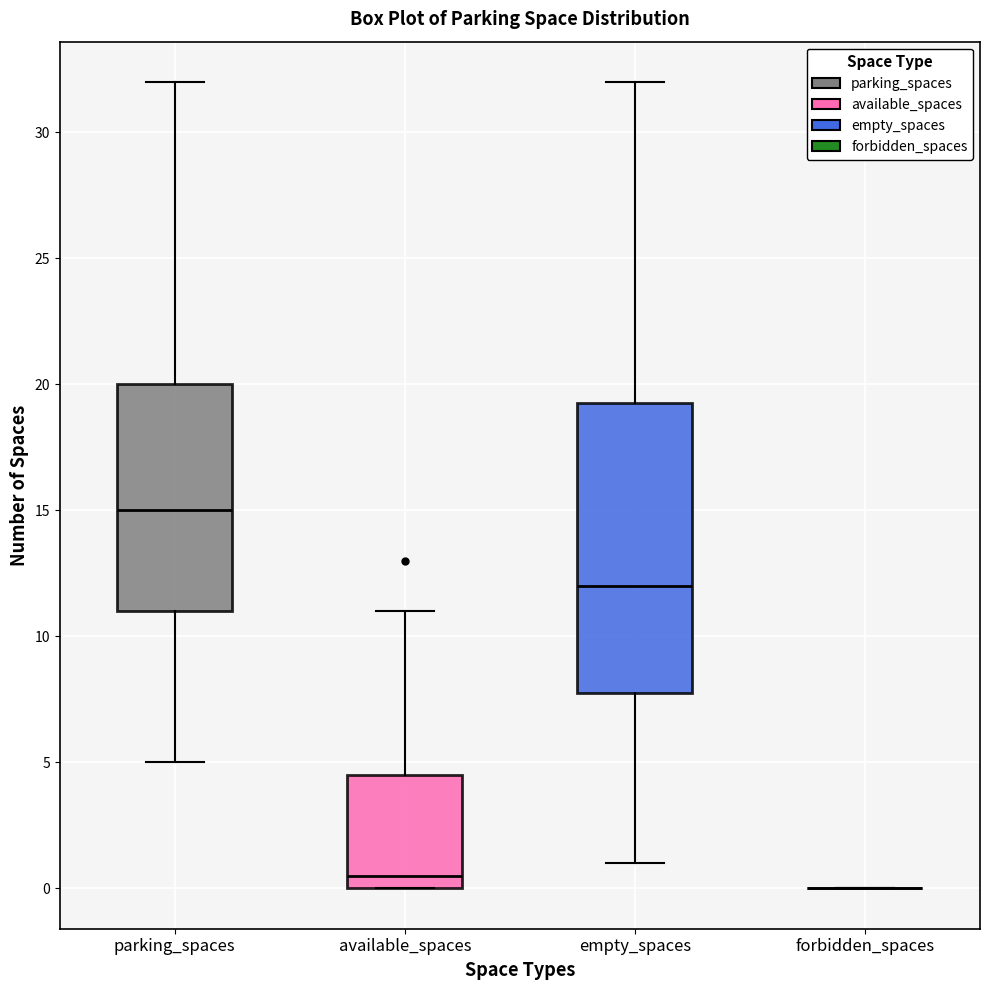

Reading left to right, transcribe this box plot: for each box, give where its median line is, the range the box spans, and where its two whiskers end, as read against the y-axis. The values are not printed on the chart, so give them approximately, as read against the axis.

parking_spaces: median 15.0, box 11.0 to 20.0, whiskers 5.0 to 32.0
available_spaces: median 0.5, box 0.0 to 4.5, whiskers 0.0 to 11.0
empty_spaces: median 12.0, box 8.0 to 19.5, whiskers 1.0 to 32.0
forbidden_spaces: box collapsed to a line at 0.0, whiskers 0.0 to 0.0